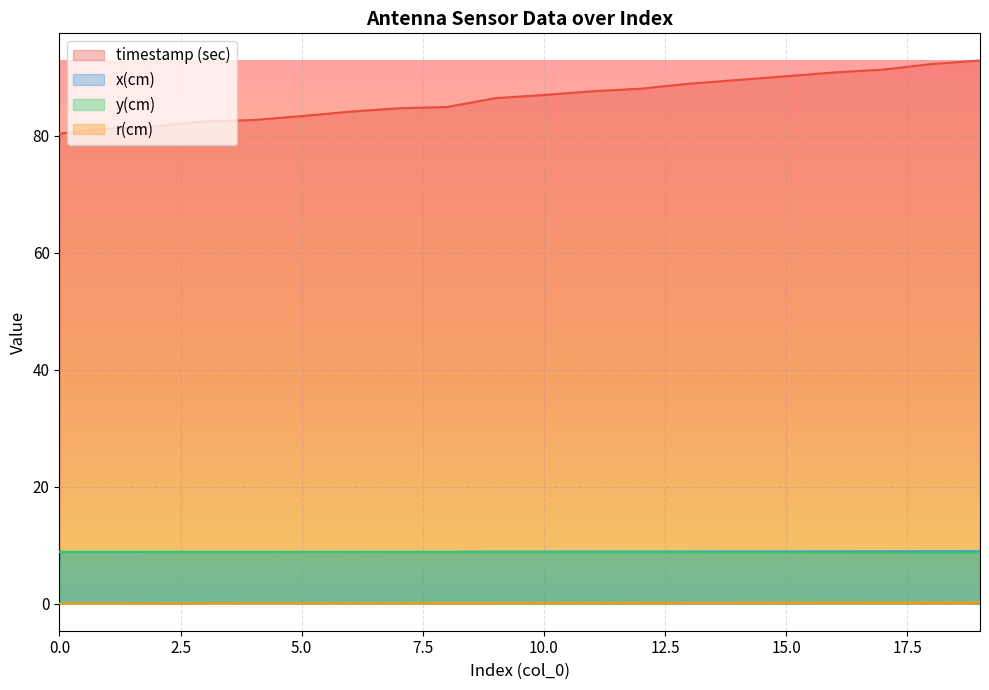

True or false: y(cm) has a value of 8.8 at 14.

True